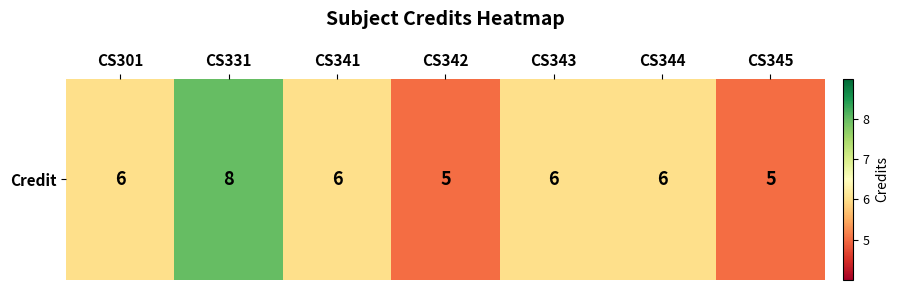

The value at CS301 is 6. True or false?

True